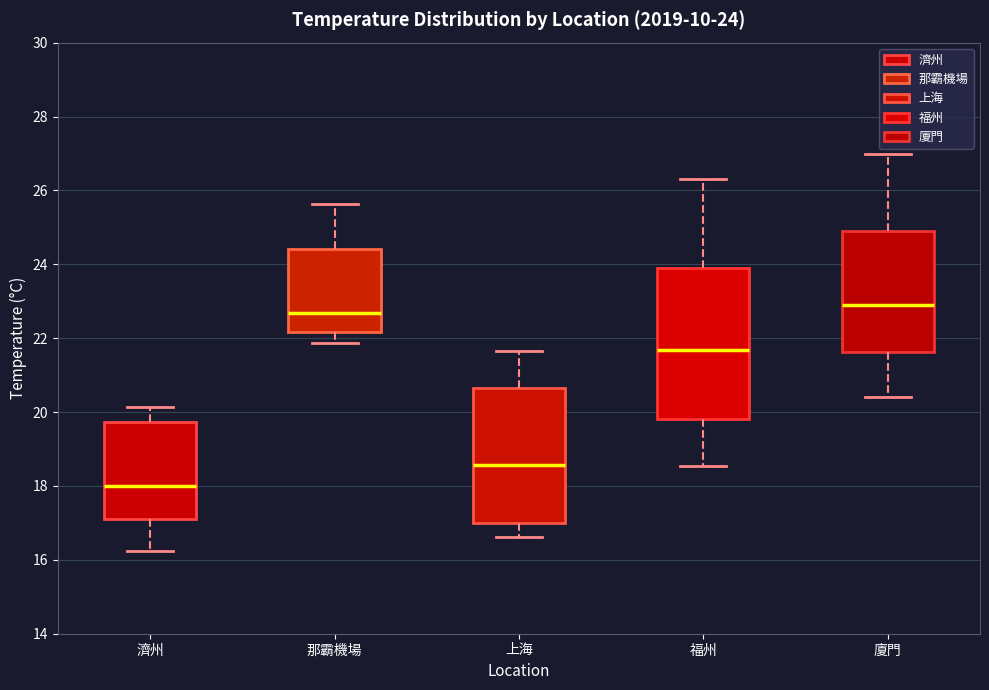

Comparing the boxes themselves (not the whiskers), which one is the tallest?

福州